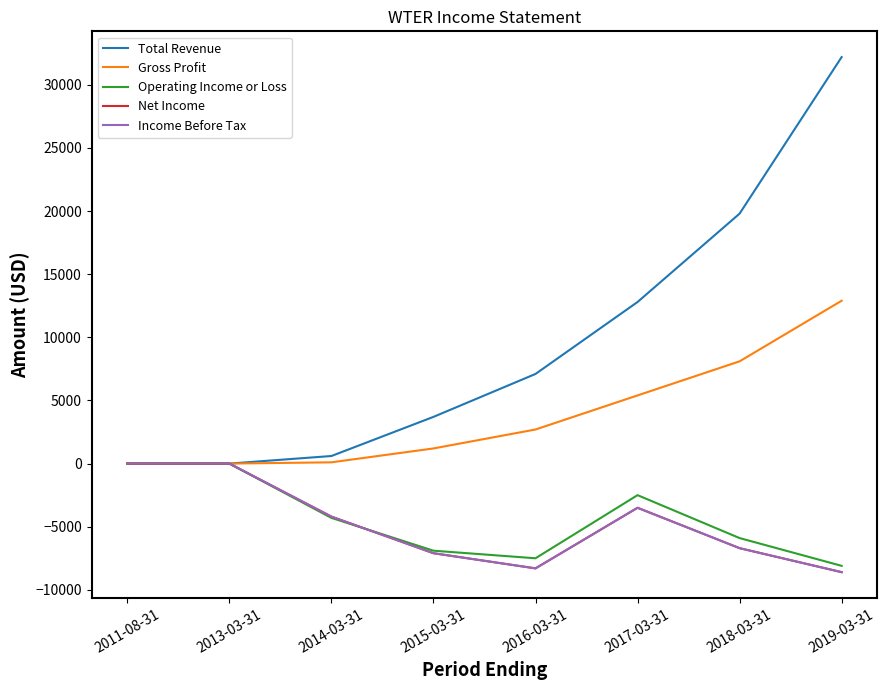

Does the chart have visible grid lines?

No